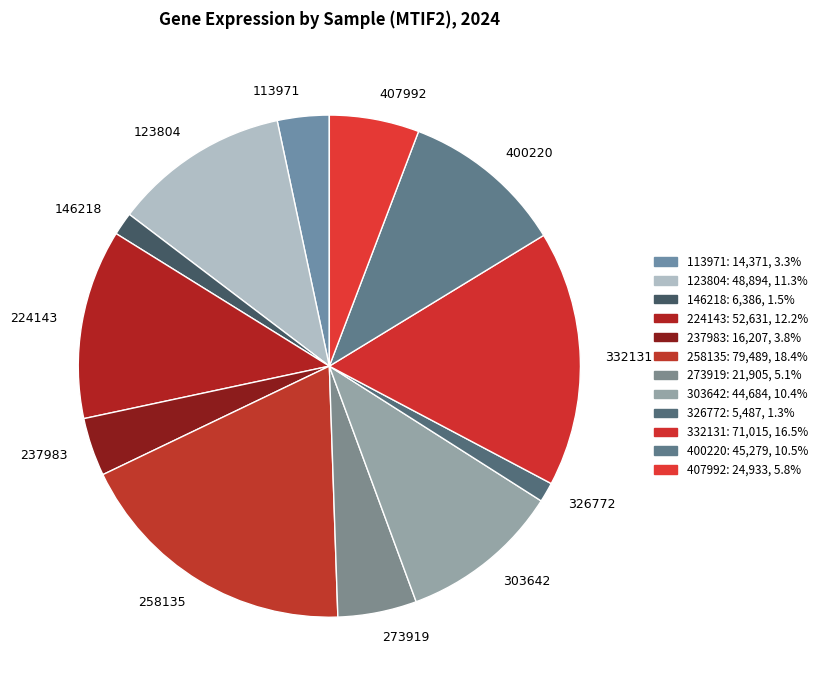

Which category has the biggest portion of the pie?

258135